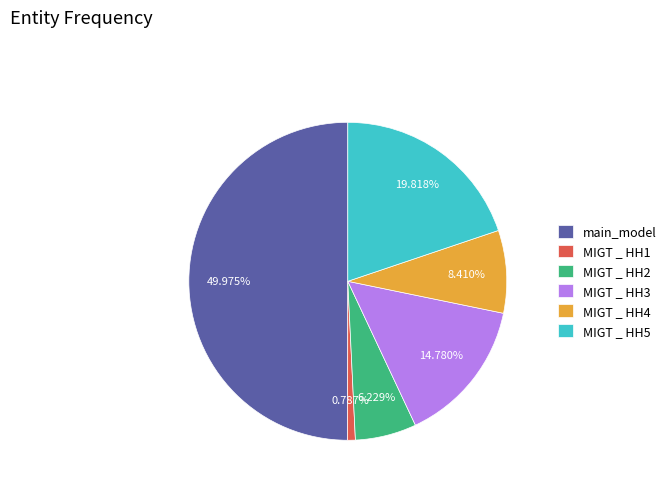

Which category has the smallest portion of the pie?

MIGT _ HH1